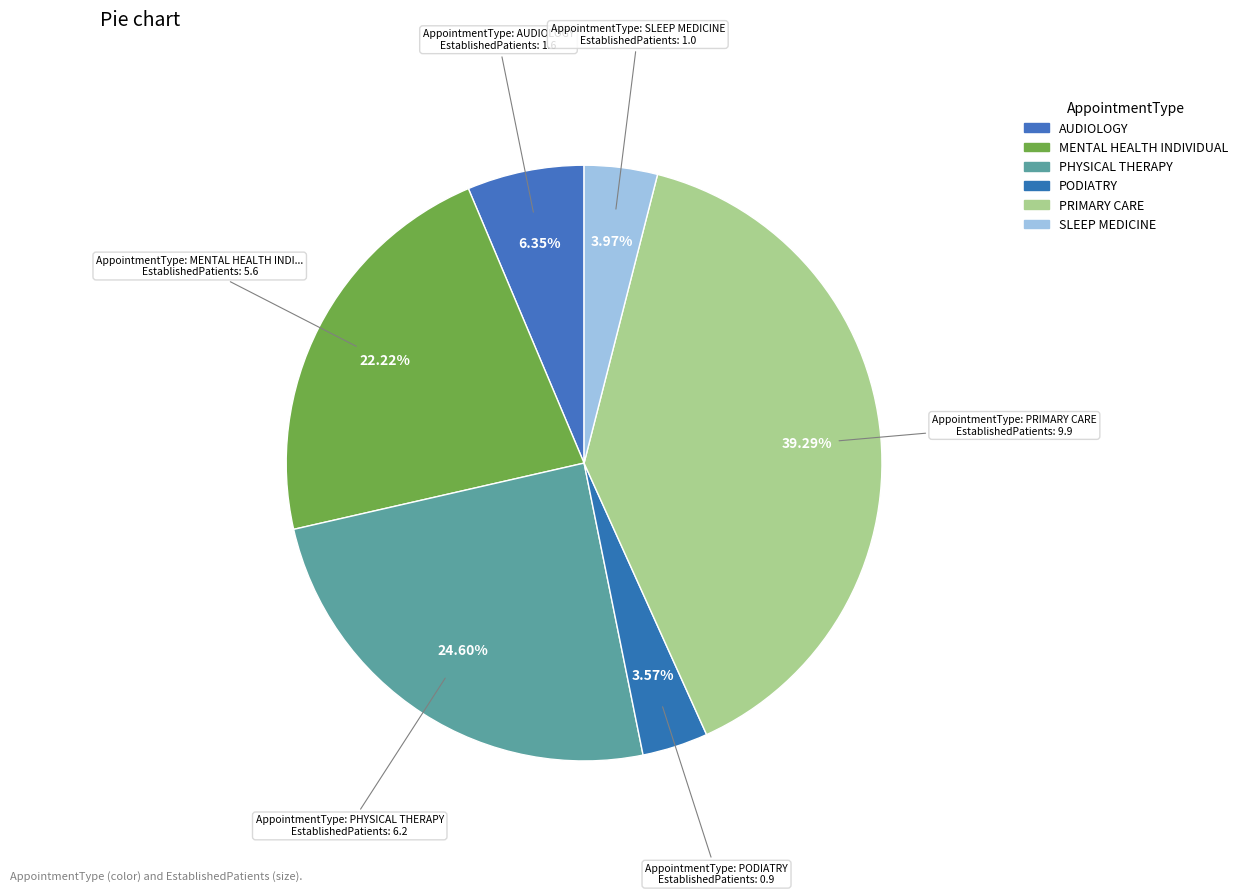

How many slices are in this pie chart?

6